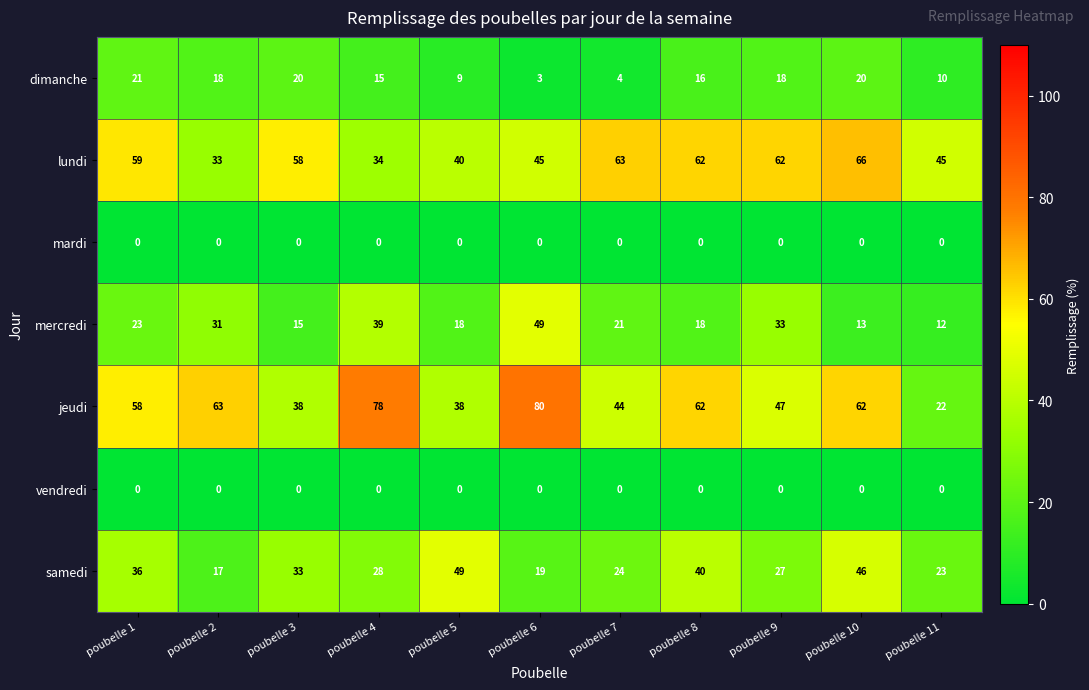

What is the approximate value of jeudi at poubelle 8, to the nearest 5?

60